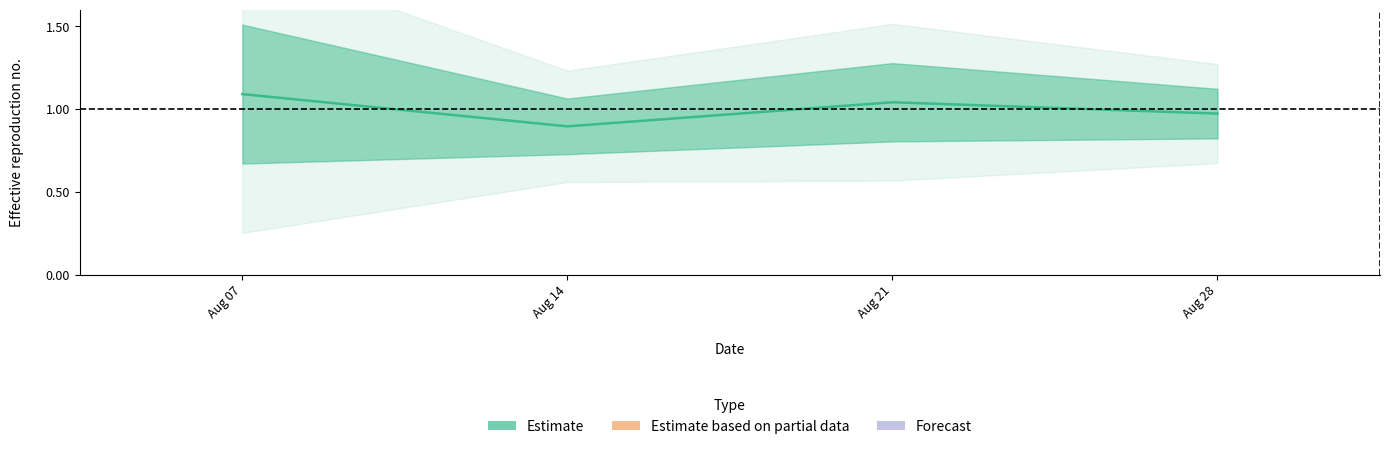

List the labels in order of value, largest first.

Aug 07, Aug 21, Aug 28, Aug 14